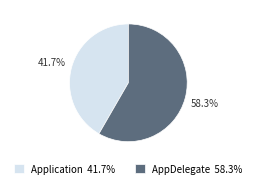

How many segments does this pie chart have?

2